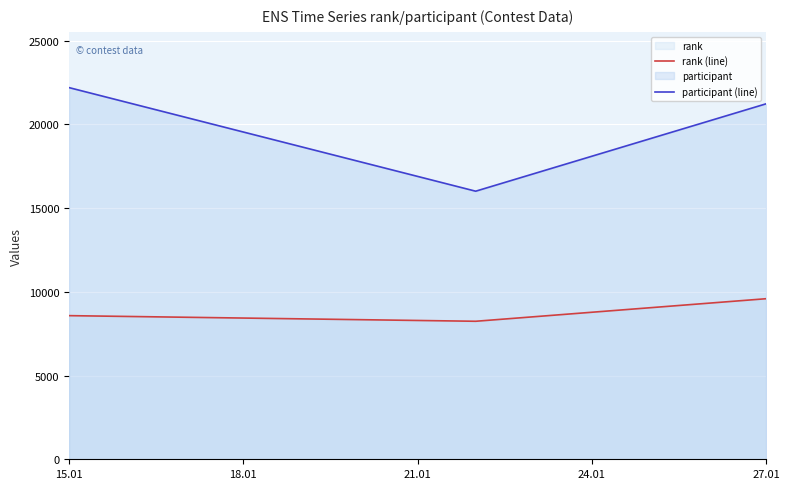

Which label corresponds to the largest value in the chart?

15.01